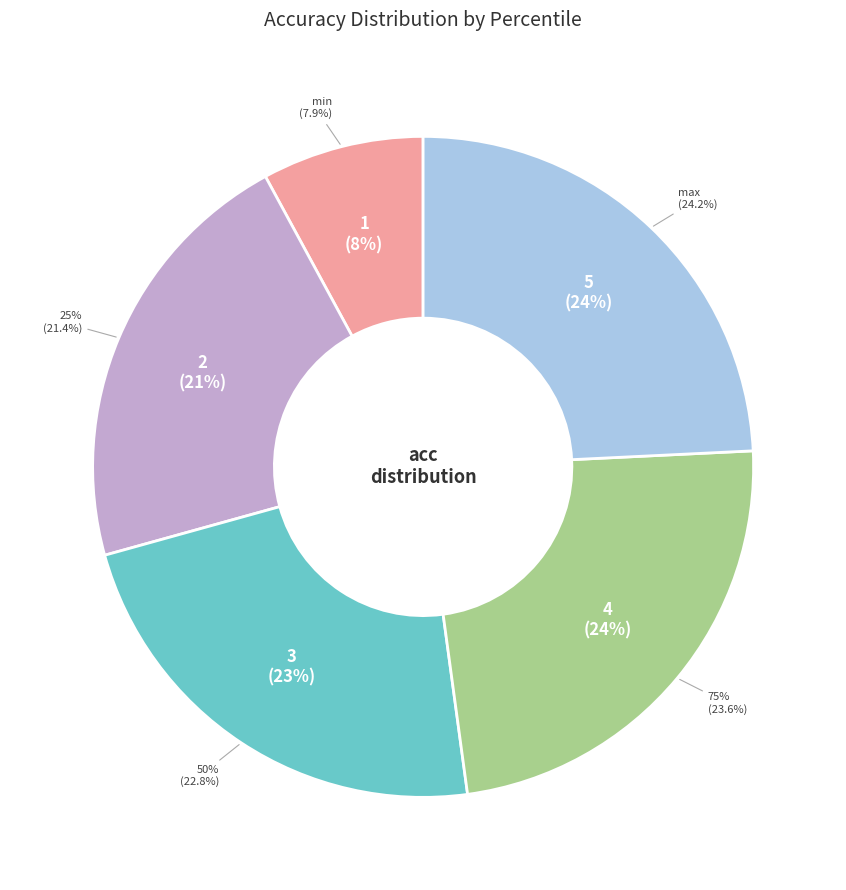

To the nearest percent, what is the difference between the 75% and min slice percentages?

16%